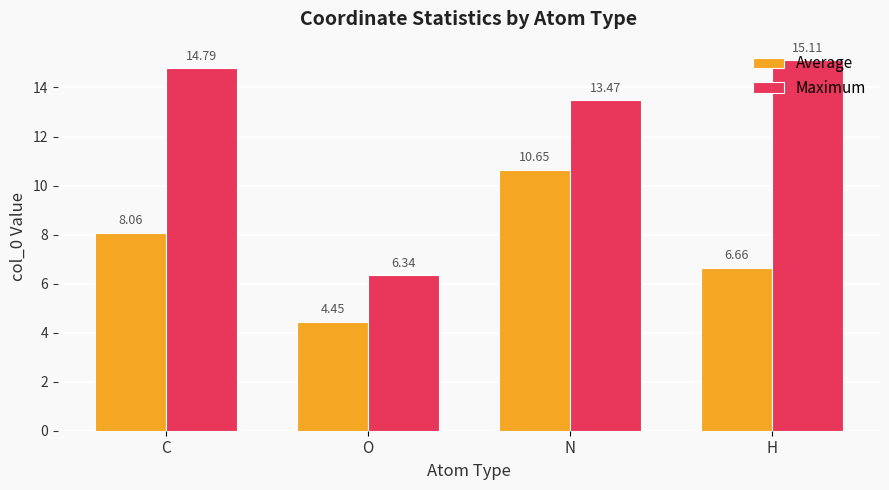

What is the sum of the Average values at H and O?

11.1